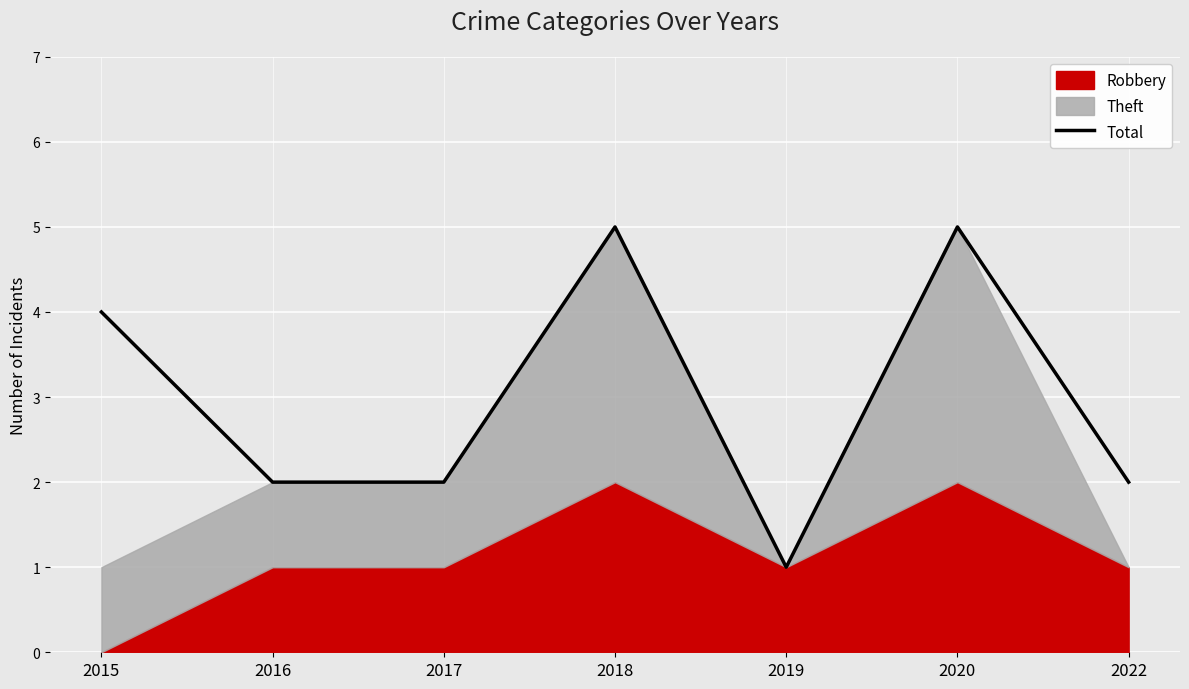

How many points are lower than both their immediate neighbors (excluding endpoints)?

1